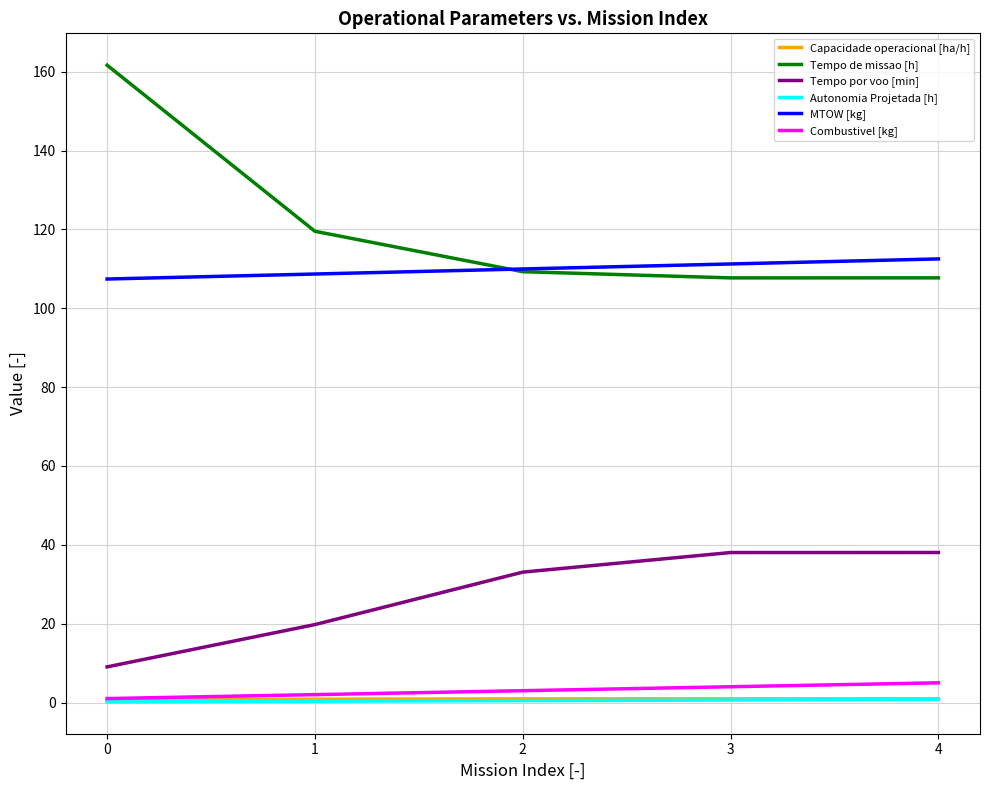

Count the Combustivel [kg] values in the range 2 to 4.

3